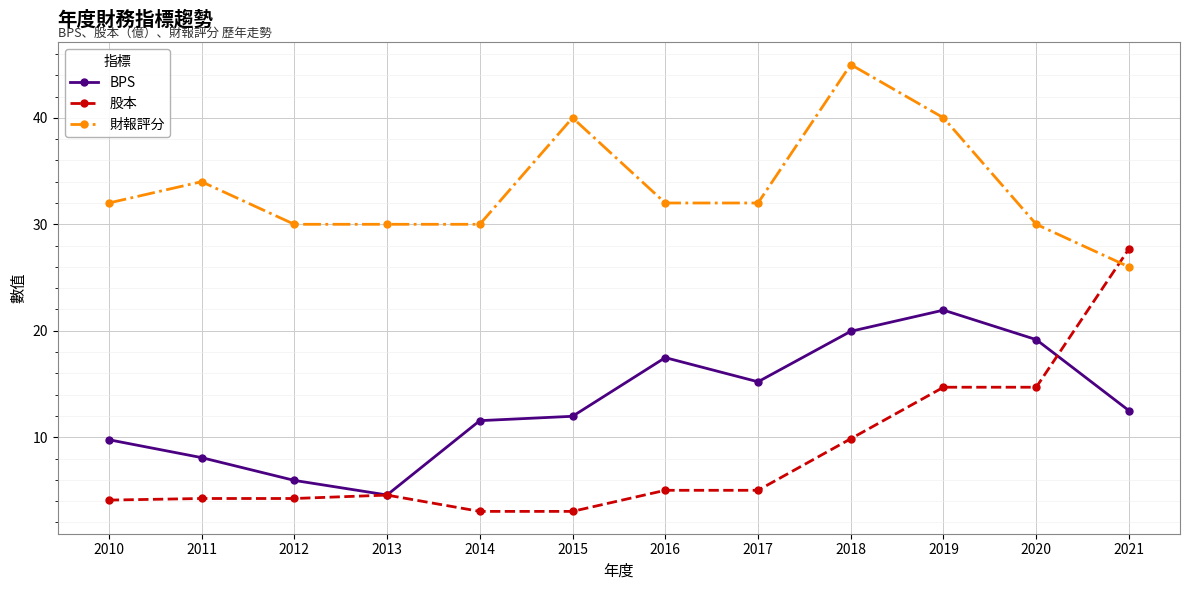

Is it true that 財報評分 equals 40.0 at 2019?

True